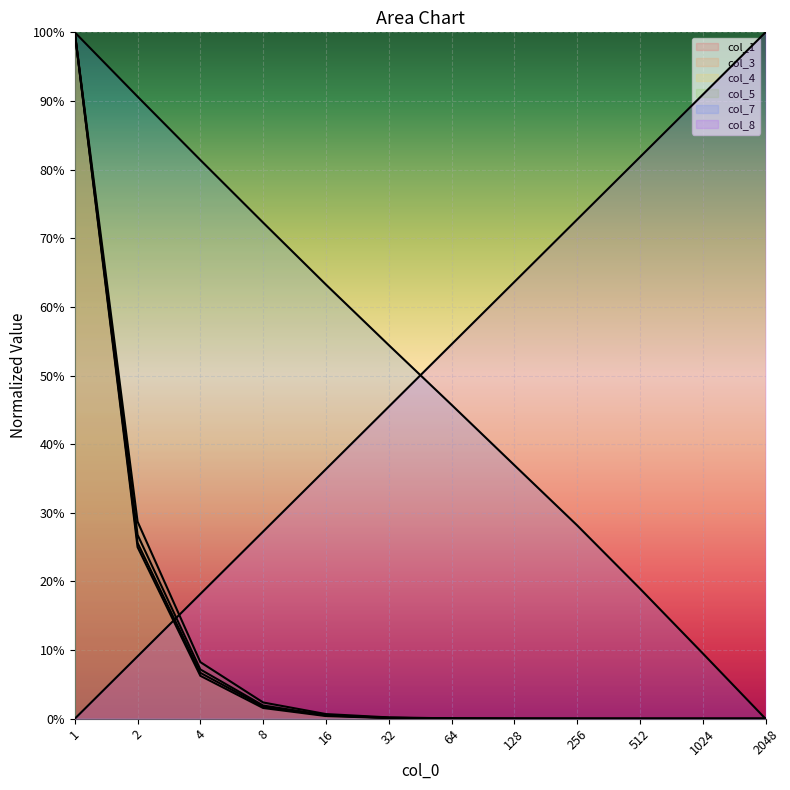

True or false: col_5 has more than 2 points higher than both neighbors.

False